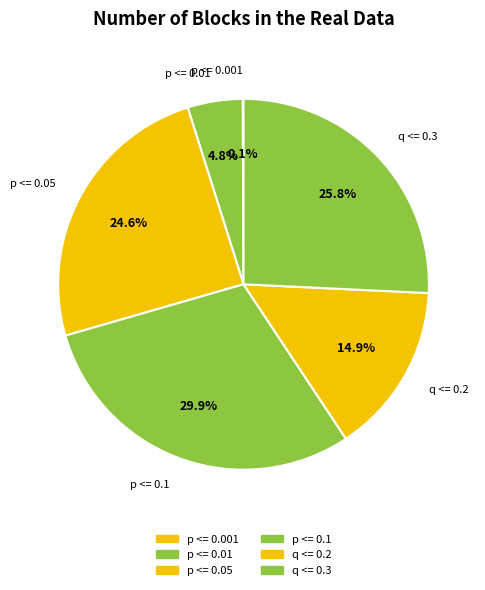

True or false: p <= 0.01 accounts for 5% of the total.

True